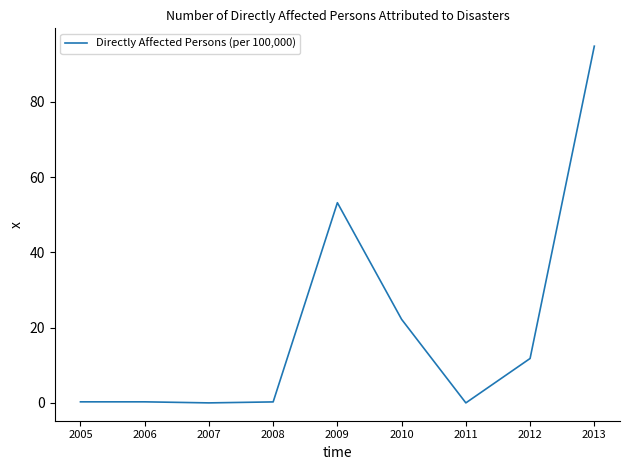

What is the change in value from 2011 to 2013?

+94.8